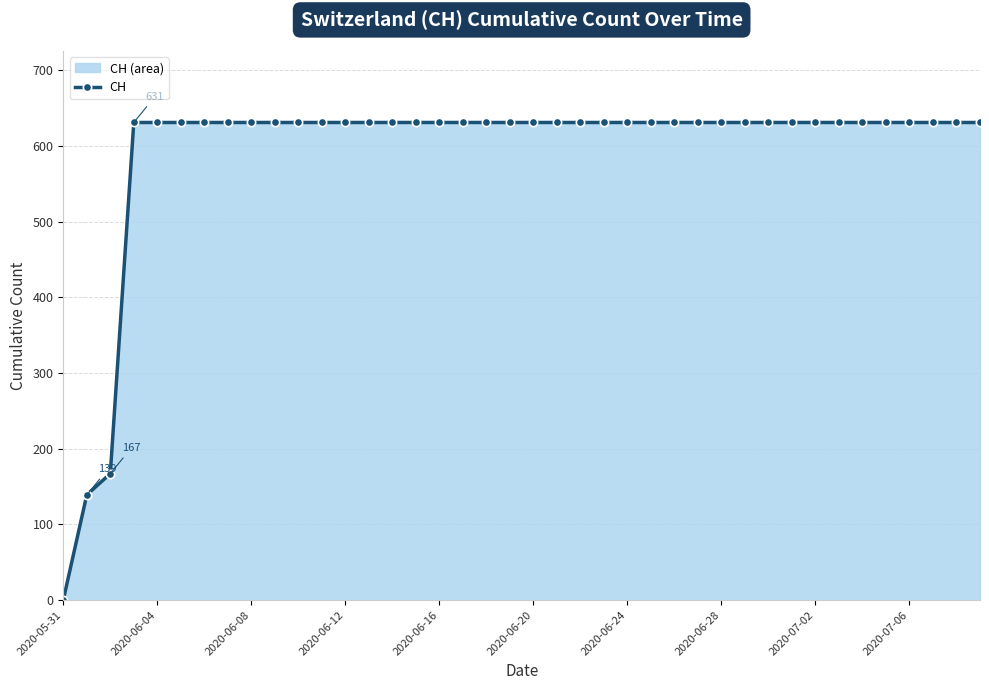

What is the value of the 14th point from the left?

631